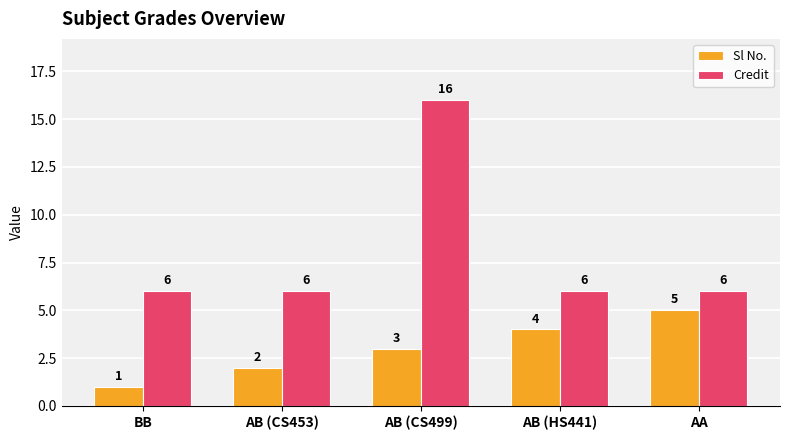

Which series has the largest total across all categories?

Credit